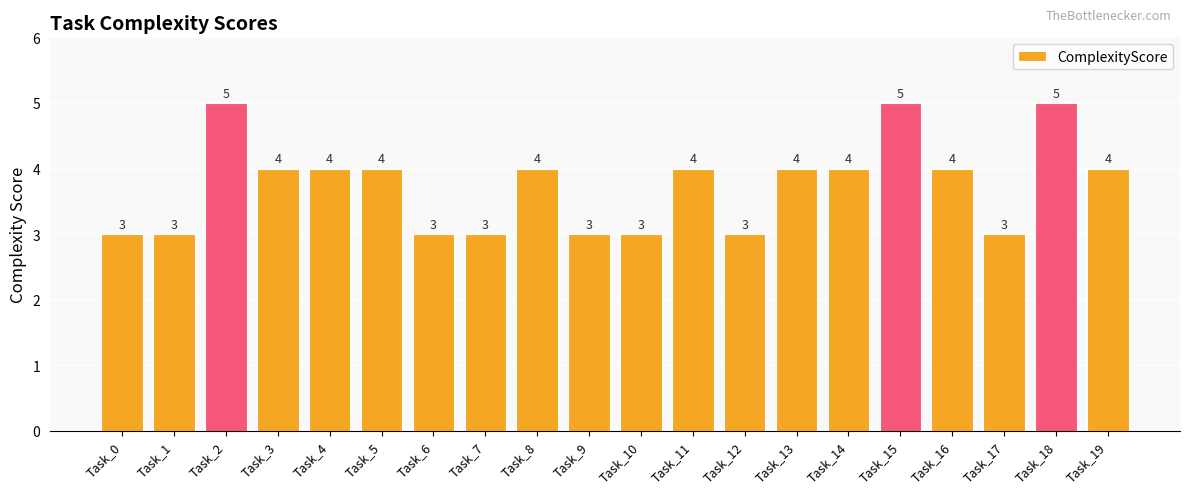

The value at Task_15 is 5. True or false?

True